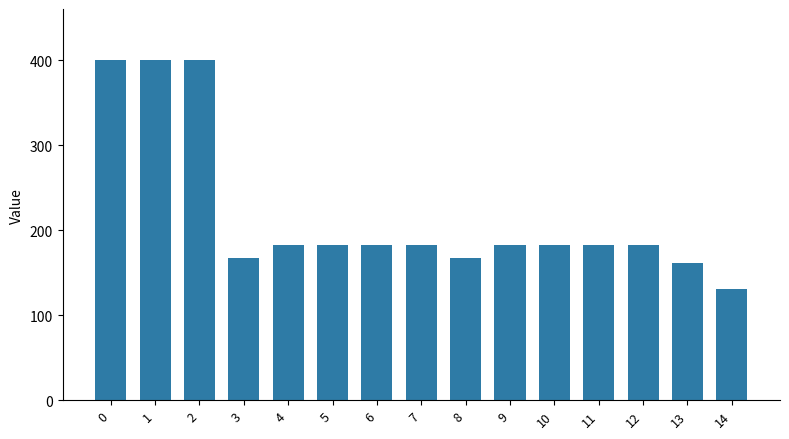

What is the value of the 3rd bar from the left?

400